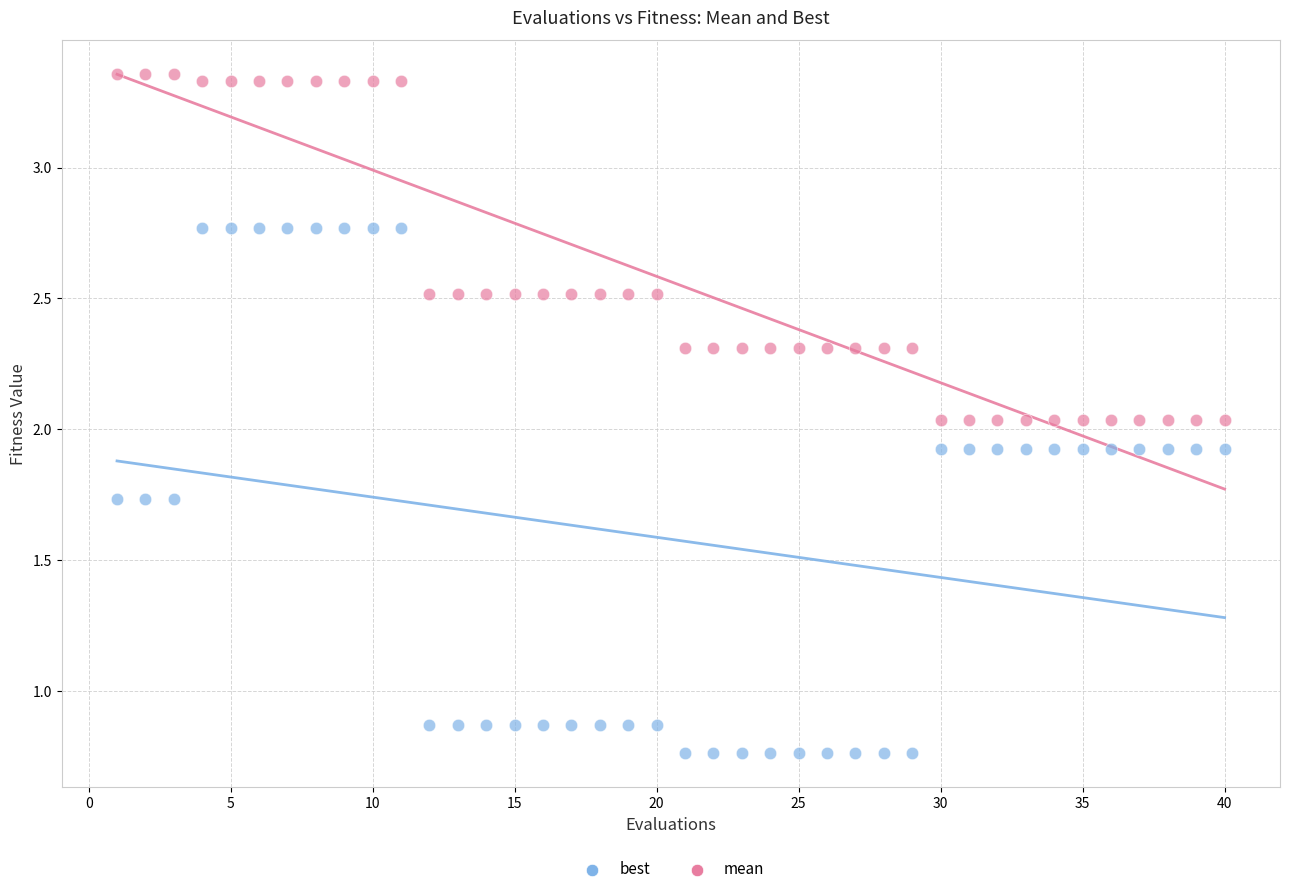

Which series has the largest Y range (max minus min)?

best